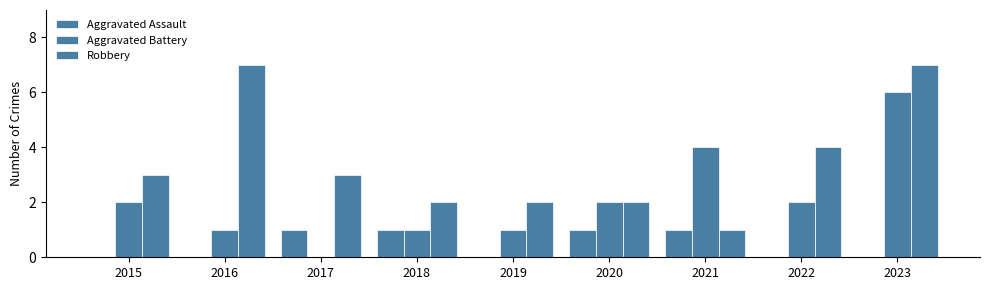

Are the bars grouped side by side (vs. stacked)?

Yes